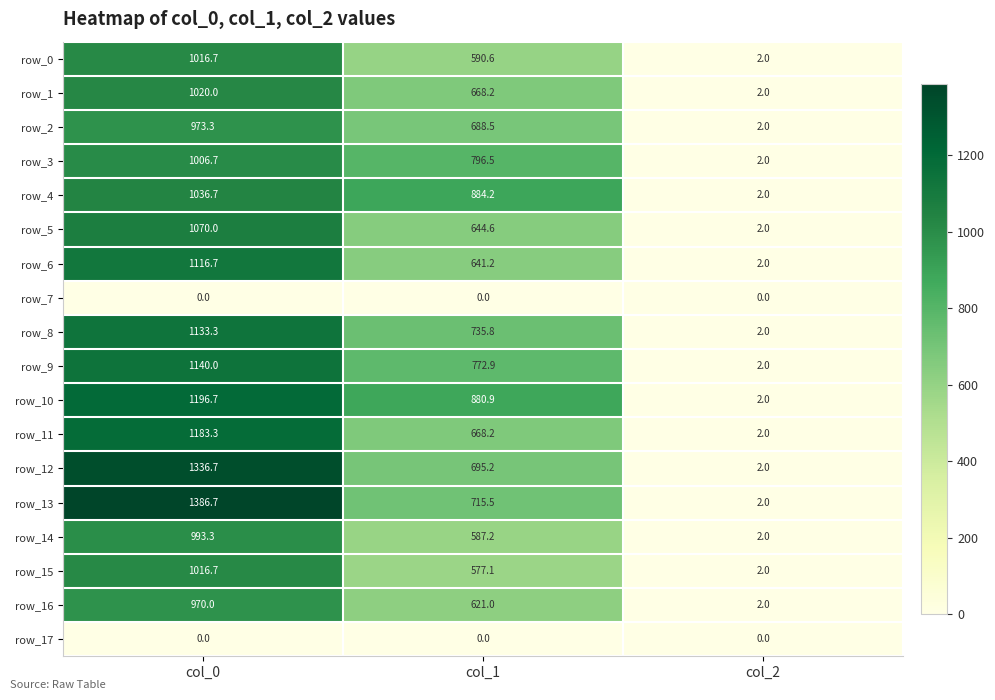

Reading left to right, what are all the values shown in this chart?

row_0: 1016.7	590.6	2.0
row_1: 1020.0	668.2	2.0
row_2: 973.3	688.5	2.0
row_3: 1006.7	796.5	2.0
row_4: 1036.7	884.2	2.0
row_5: 1070.0	644.6	2.0
row_6: 1116.7	641.2	2.0
row_7: 0.0	0.0	0.0
row_8: 1133.3	735.8	2.0
row_9: 1140.0	772.9	2.0
row_10: 1196.7	880.9	2.0
row_11: 1183.3	668.2	2.0
row_12: 1336.7	695.2	2.0
row_13: 1386.7	715.5	2.0
row_14: 993.3	587.2	2.0
row_15: 1016.7	577.1	2.0
row_16: 970.0	621.0	2.0
row_17: 0.0	0.0	0.0